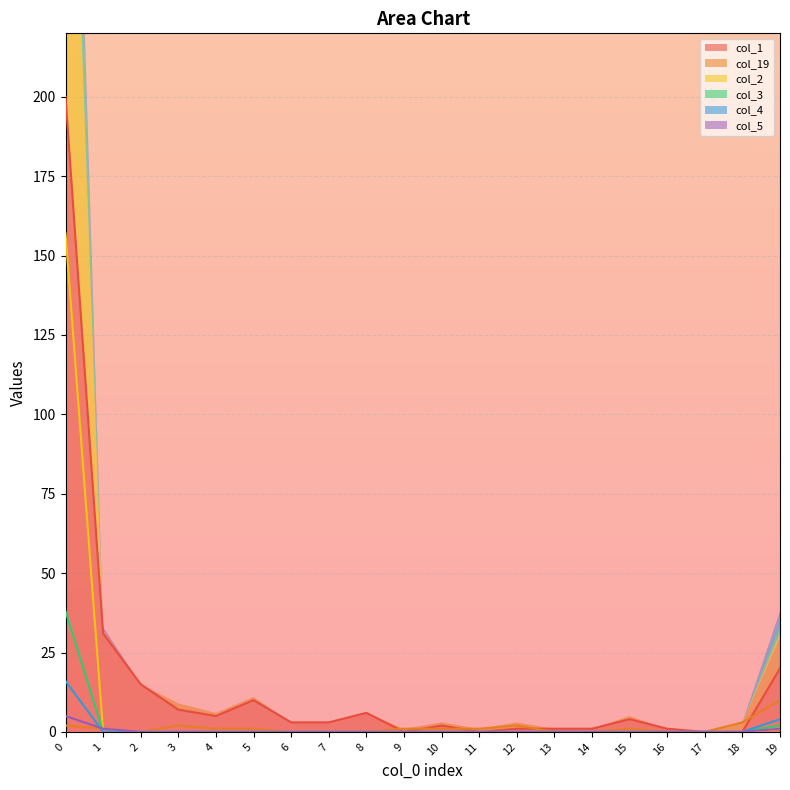

Which category has the lowest value across all series?

1